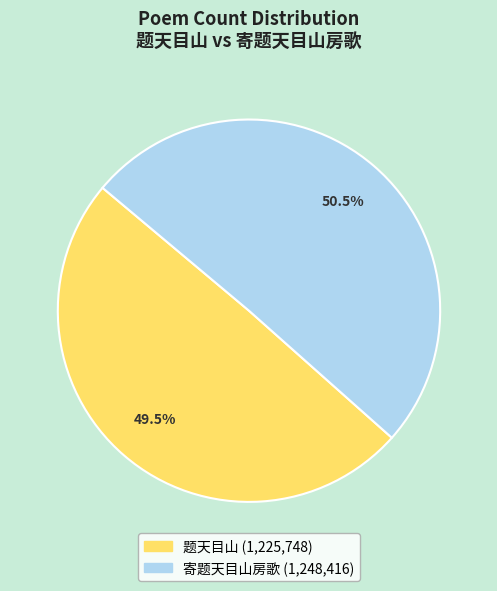

Rank the categories by value from highest to lowest.

寄题天目山房歌, 题天目山